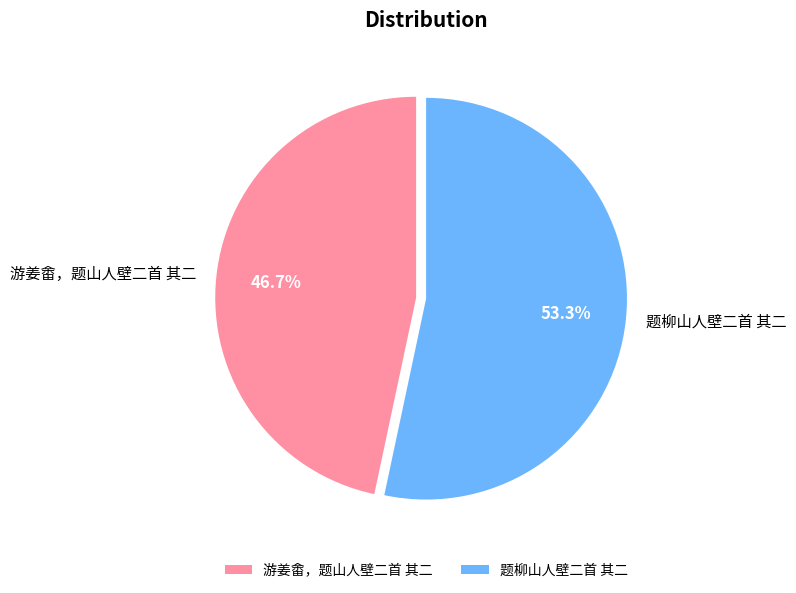

To the nearest percent, what is the difference between the largest and smallest slice percentages?

7%